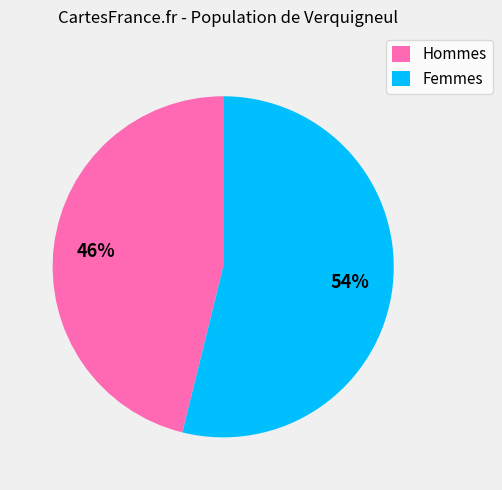

Does any single category account for the majority?

Yes